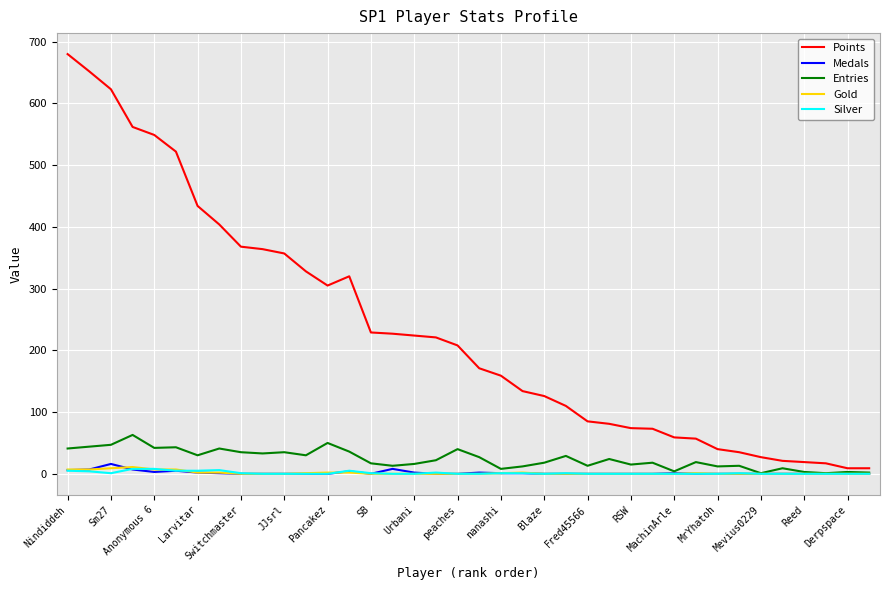

What is the maximum value shown in the chart?

680